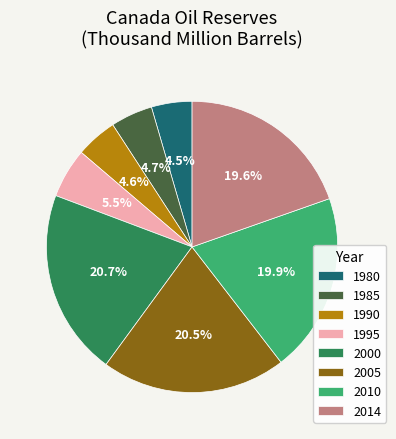

What portion of the pie excludes 2010?

80.1%